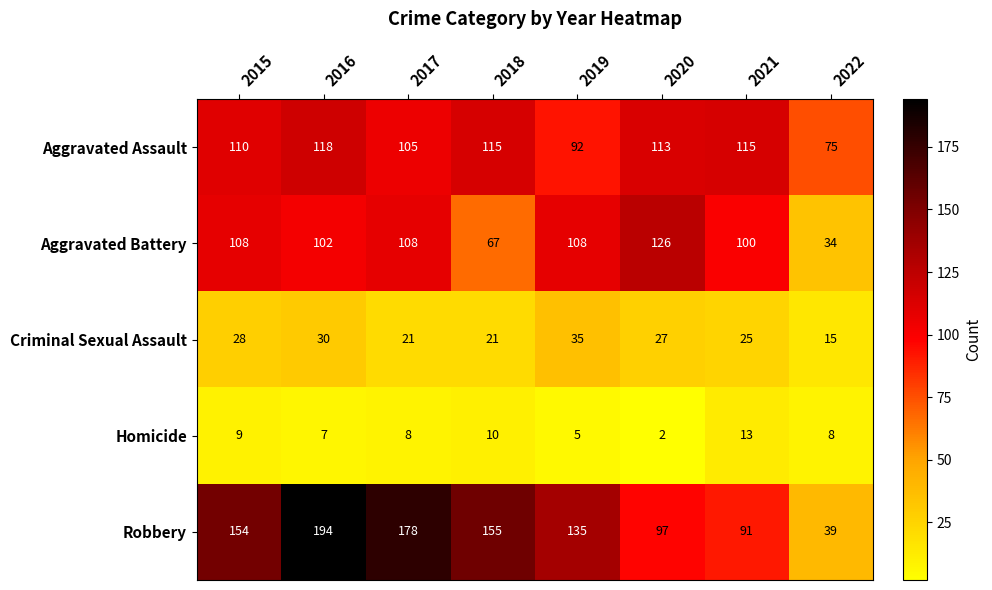

Rank the series by their maximum value, from highest to lowest.

Robbery, Aggravated Battery, Aggravated Assault, Criminal Sexual Assault, Homicide